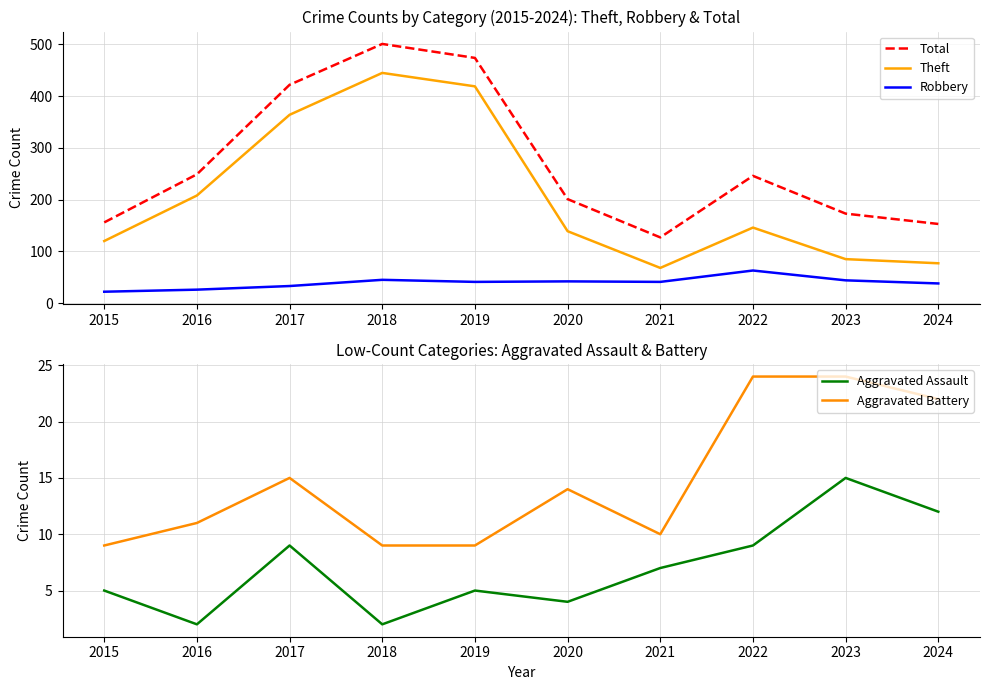

What is the difference between the second highest and second lowest values in the Aggravated Battery series?

15